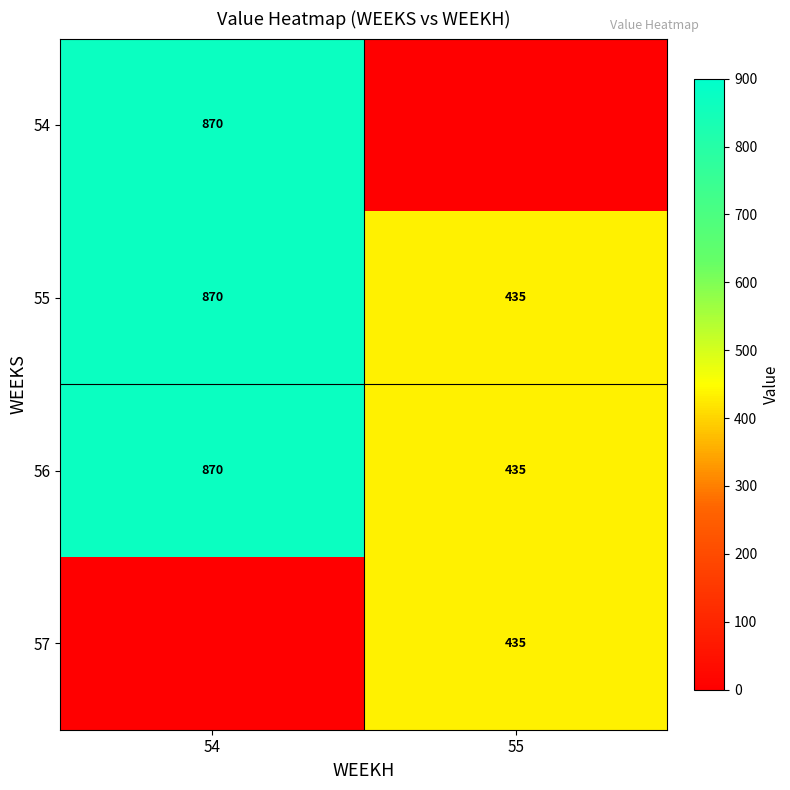

What is the highest value of the 56 series?

870